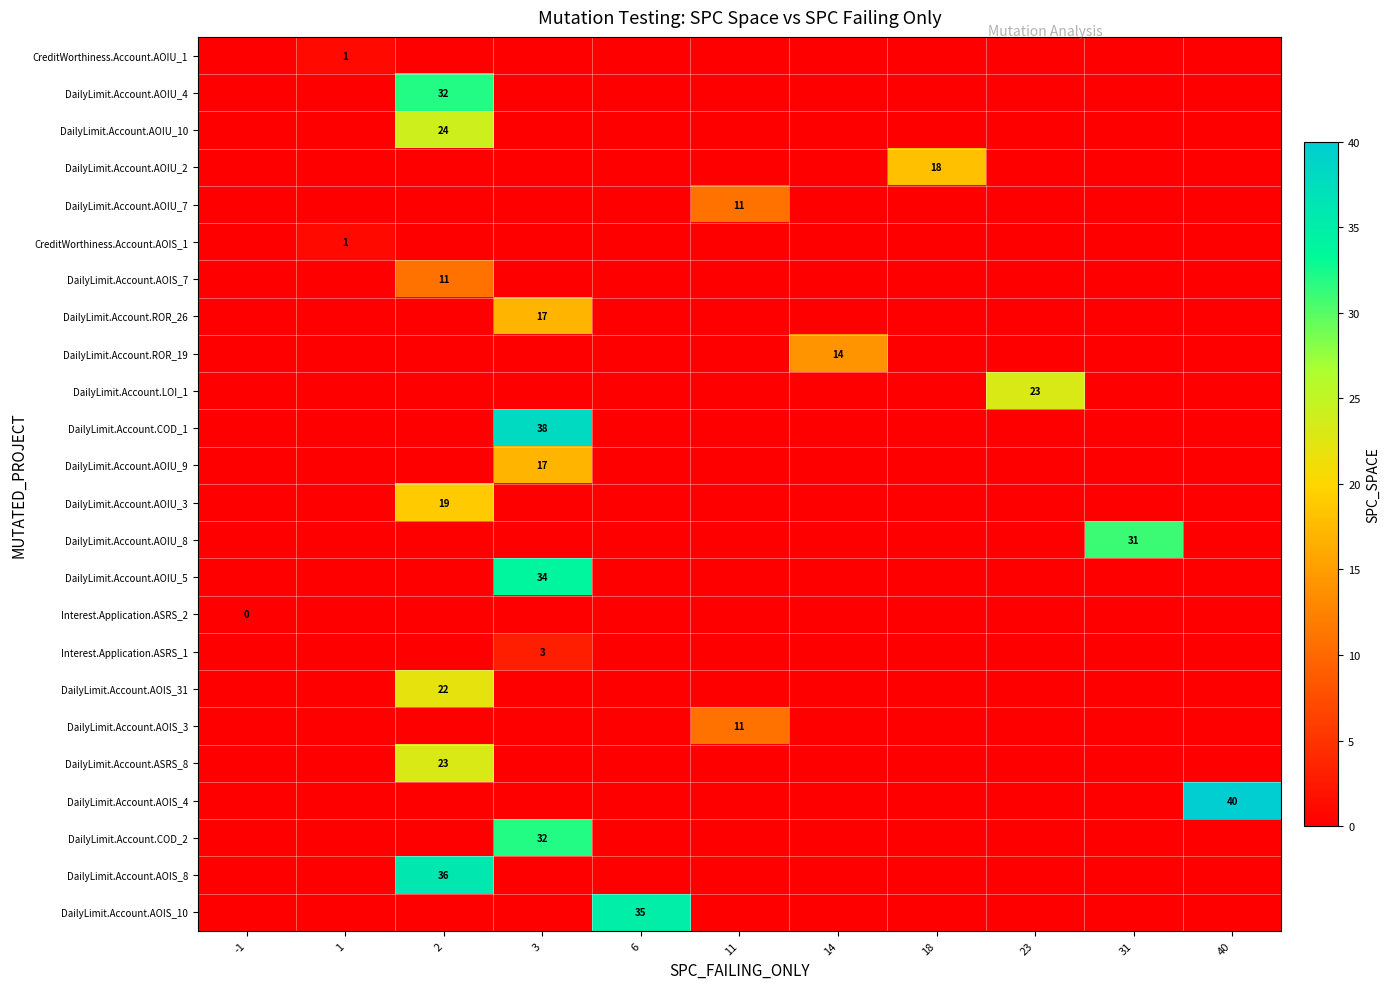

The DailyLimit.Account.ROR_26 series shows 17 at 3. True or false?

True